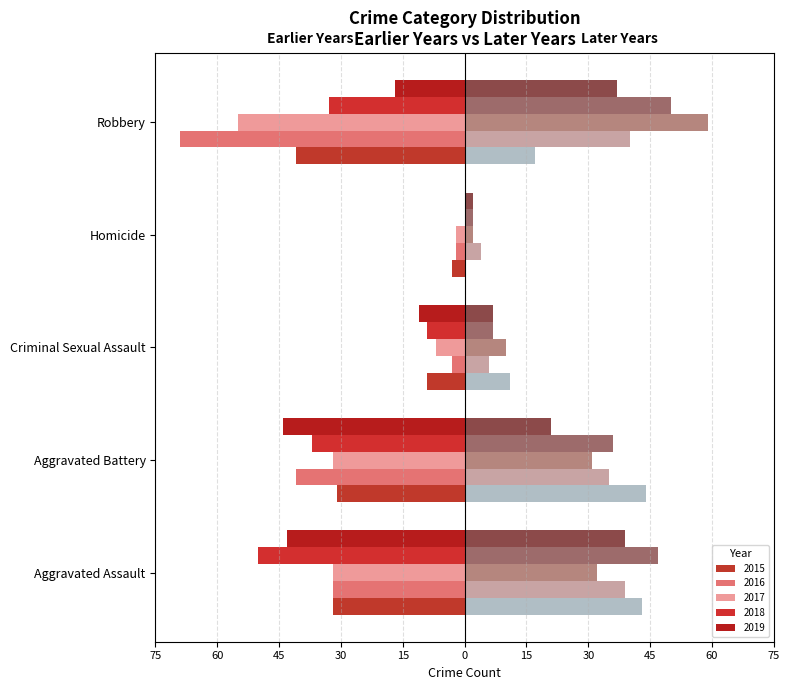

Is it true that Robbery equals 37 at 2023?

True